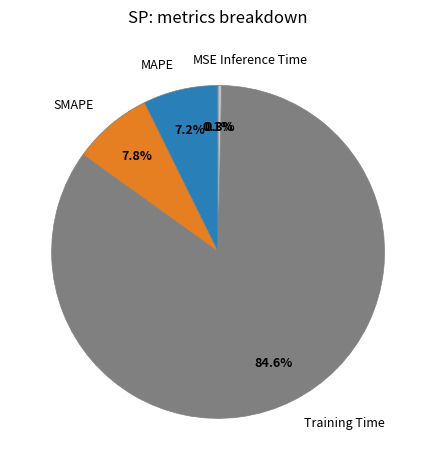

What percentage is the SMAPE slice, to the nearest percent?

8%